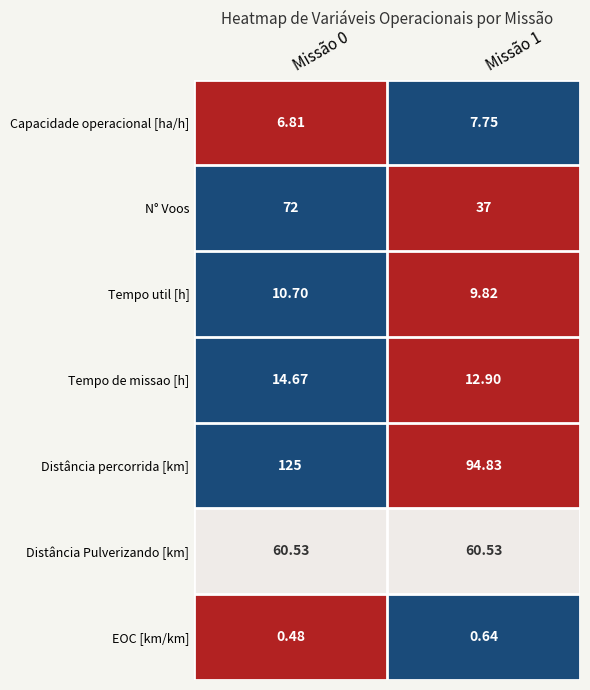

Rank the series at Missão 0 from lowest to highest value.

EOC [km/km], Capacidade operacional [ha/h], Tempo util [h], Tempo de missao [h], Distância Pulverizando [km], N° Voos, Distância percorrida [km]